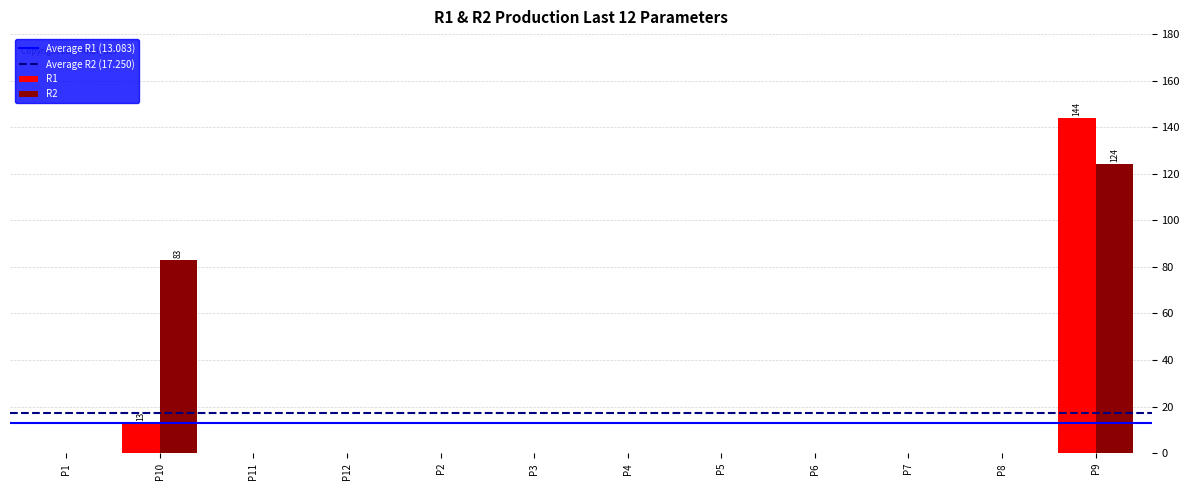

At which category is the sum across all series the highest?

P9